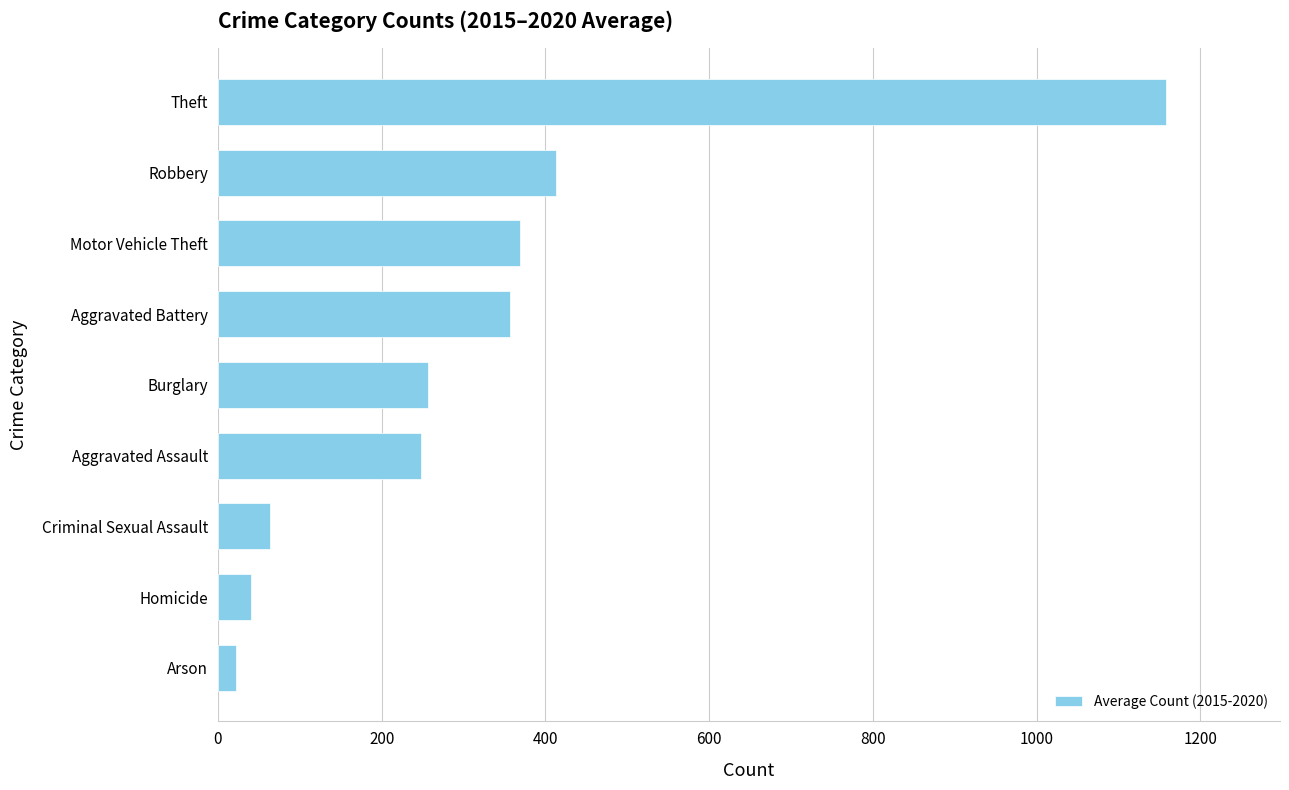

Between Homicide and Aggravated Battery, which is larger?

Aggravated Battery